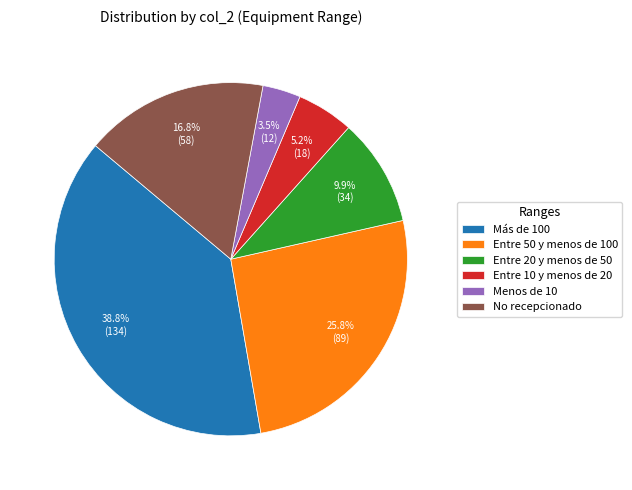

To the nearest percent, what is the average slice percentage?

17%